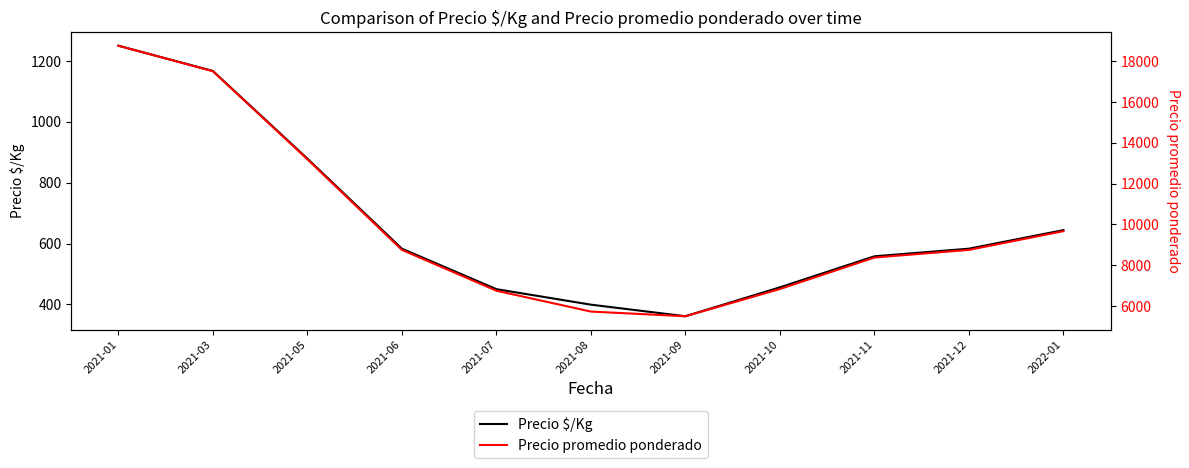

Which category has the lowest value in the Precio promedio ponderado series?

2021-09